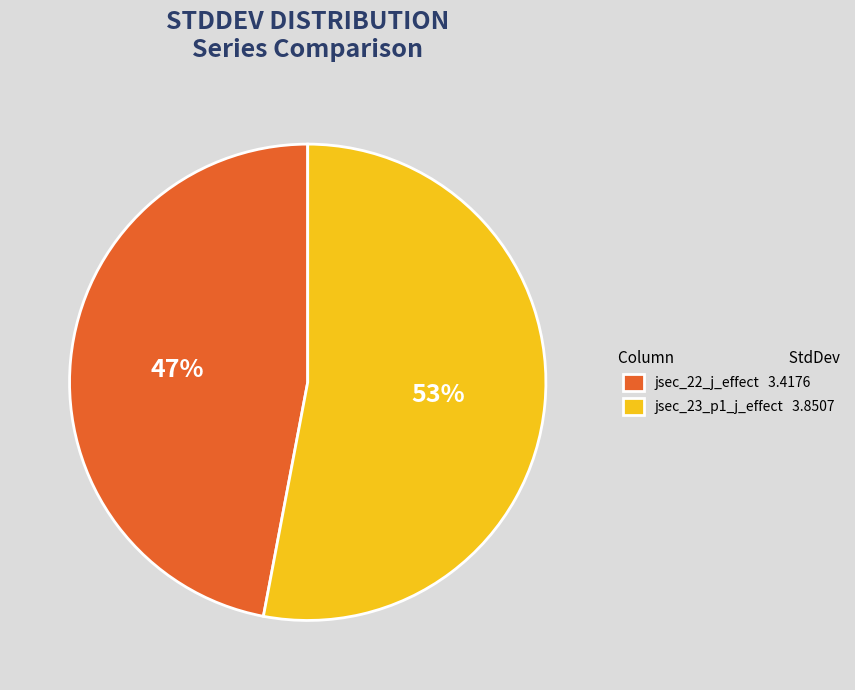

Does any single category account for the majority?

Yes